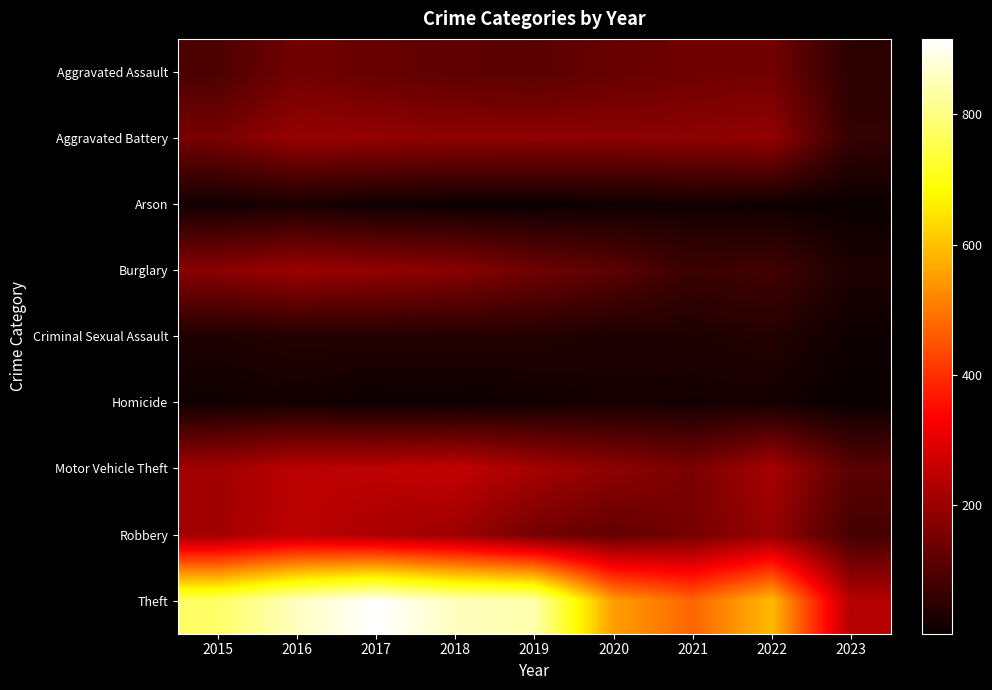

Reading right to left, extract all data points from this chart.

Aggravated Assault: 2023=48	2022=146	2021=142	2020=131	2019=113	2018=119	2017=131	2016=146	2015=95
Aggravated Battery: 2023=59	2022=190	2021=182	2020=180	2019=182	2018=183	2017=191	2016=196	2015=154
Arson: 2023=7	2022=11	2021=17	2020=12	2019=6	2018=8	2017=12	2016=25	2015=15
Burglary: 2023=29	2022=81	2021=71	2020=116	2019=143	2018=176	2017=189	2016=201	2015=178
Criminal Sexual Assault: 2023=10	2022=39	2021=30	2020=28	2019=37	2018=38	2017=39	2016=39	2015=31
Homicide: 2023=3	2022=20	2021=20	2020=22	2019=14	2018=8	2017=8	2016=18	2015=13
Motor Vehicle Theft: 2023=112	2022=218	2021=156	2020=184	2019=216	2018=256	2017=247	2016=245	2015=211
Robbery: 2023=85	2022=196	2021=153	2020=124	2019=150	2018=204	2017=224	2016=247	2015=212
Theft: 2023=235	2022=590	2021=474	2020=551	2019=841	2018=856	2017=916	2016=858	2015=774